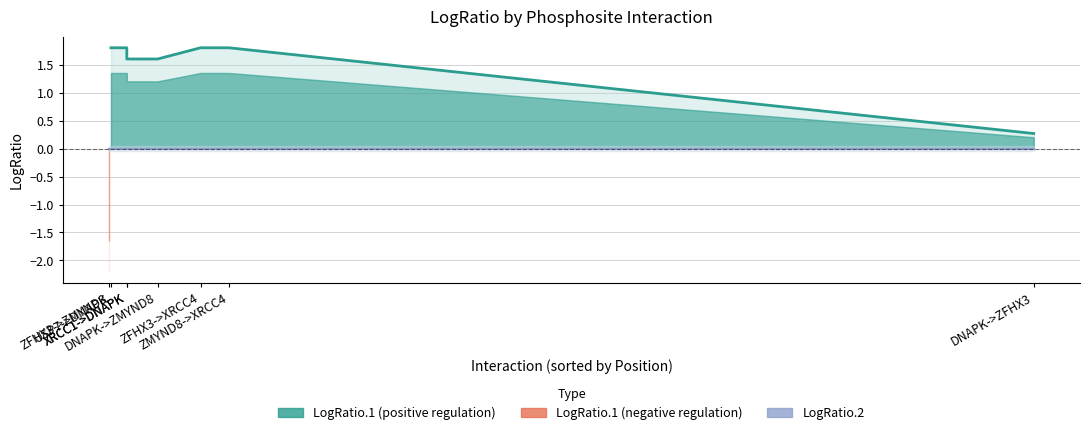

At which label is LogRatio.2 closest to 0?

DNAPK->ZMYND8